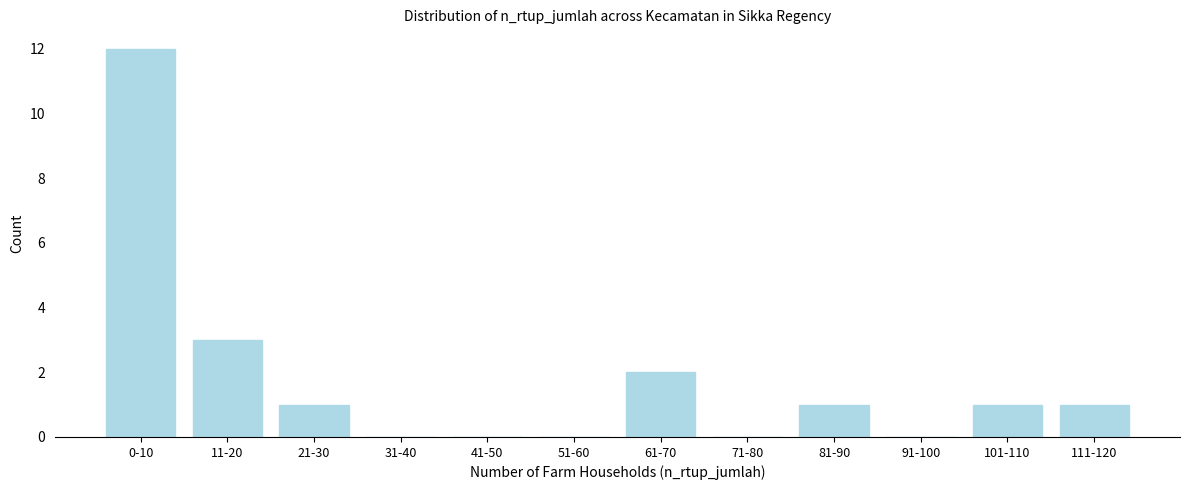

Reading left to right, extract all data points from this chart.

0-10=12	11-20=3	21-30=1	31-40=0	41-50=0	51-60=0	61-70=2	71-80=0	81-90=1	91-100=0	101-110=1	111-120=1